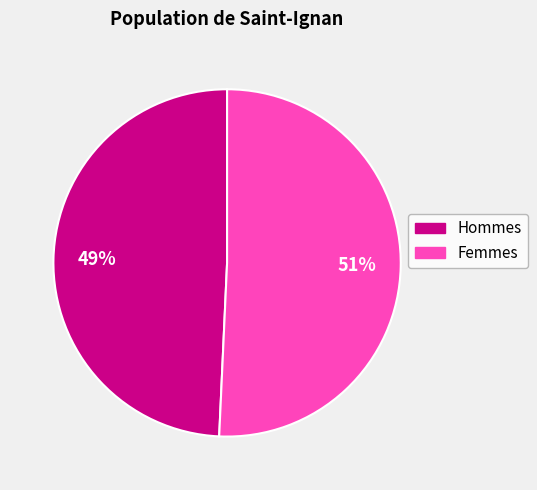

Is there a majority slice in this chart?

Yes